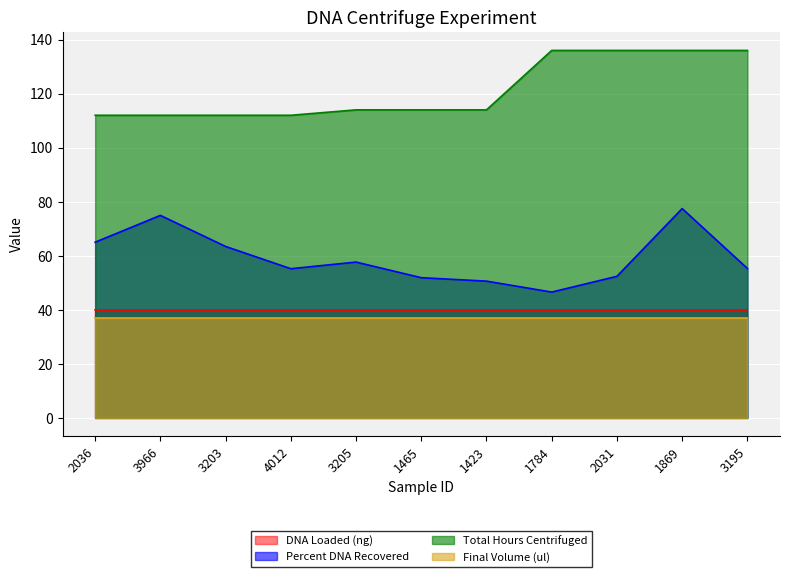

Read the Total Hours Centrifuged value at 2036.

112.0